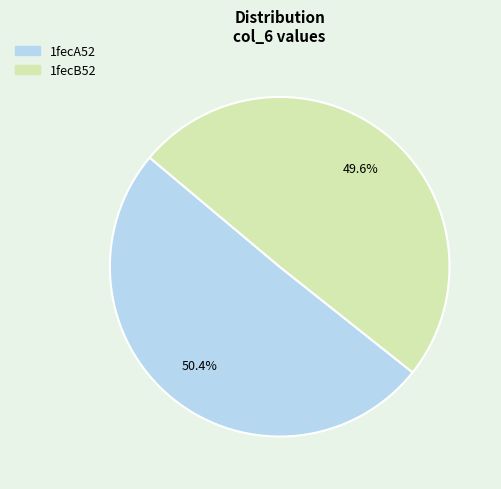

To the nearest percent, what is the difference between the 1fecB52 and 1fecA52 slice percentages?

1%